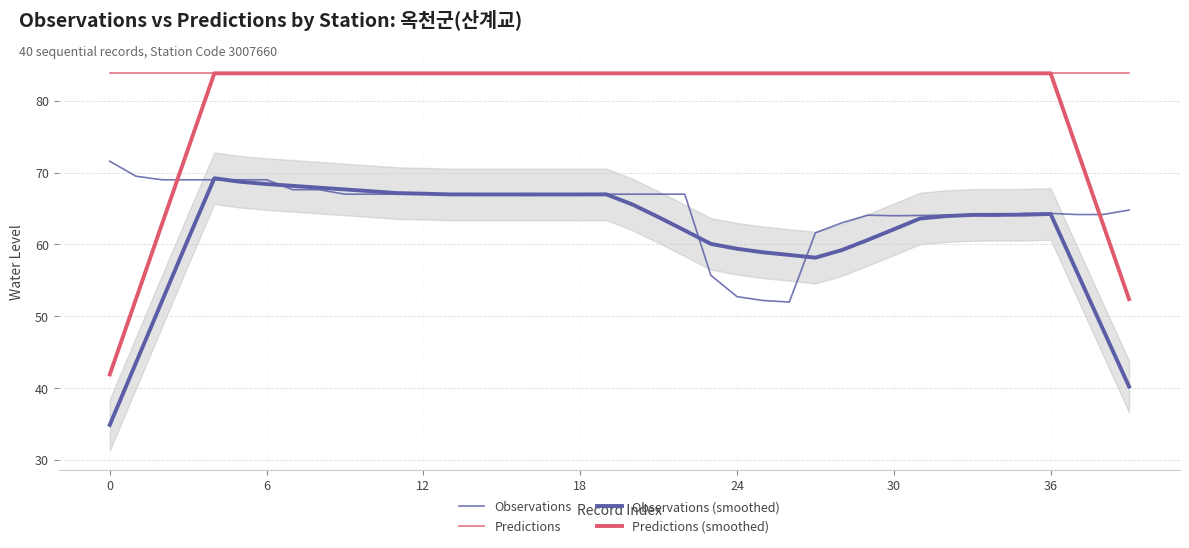

At how many categories does at least one series exceed 63?

40